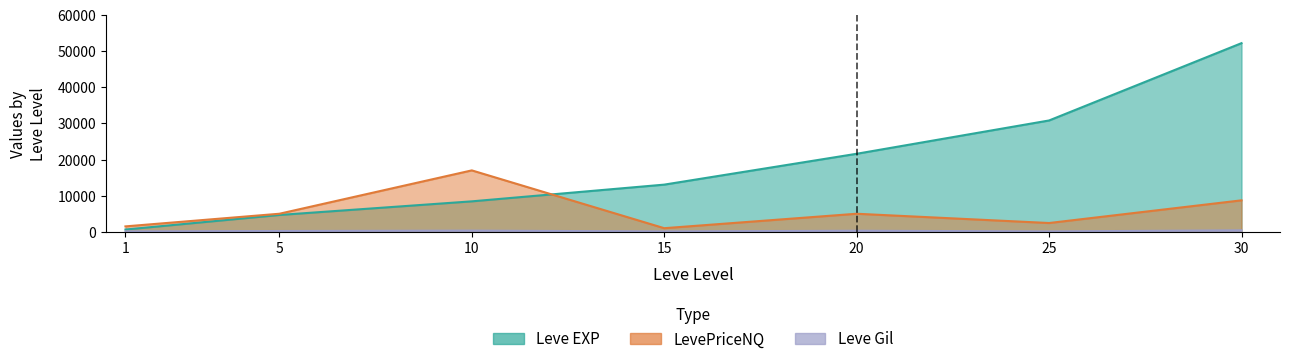

Where is Leve EXP nearest to the value 26425?

25